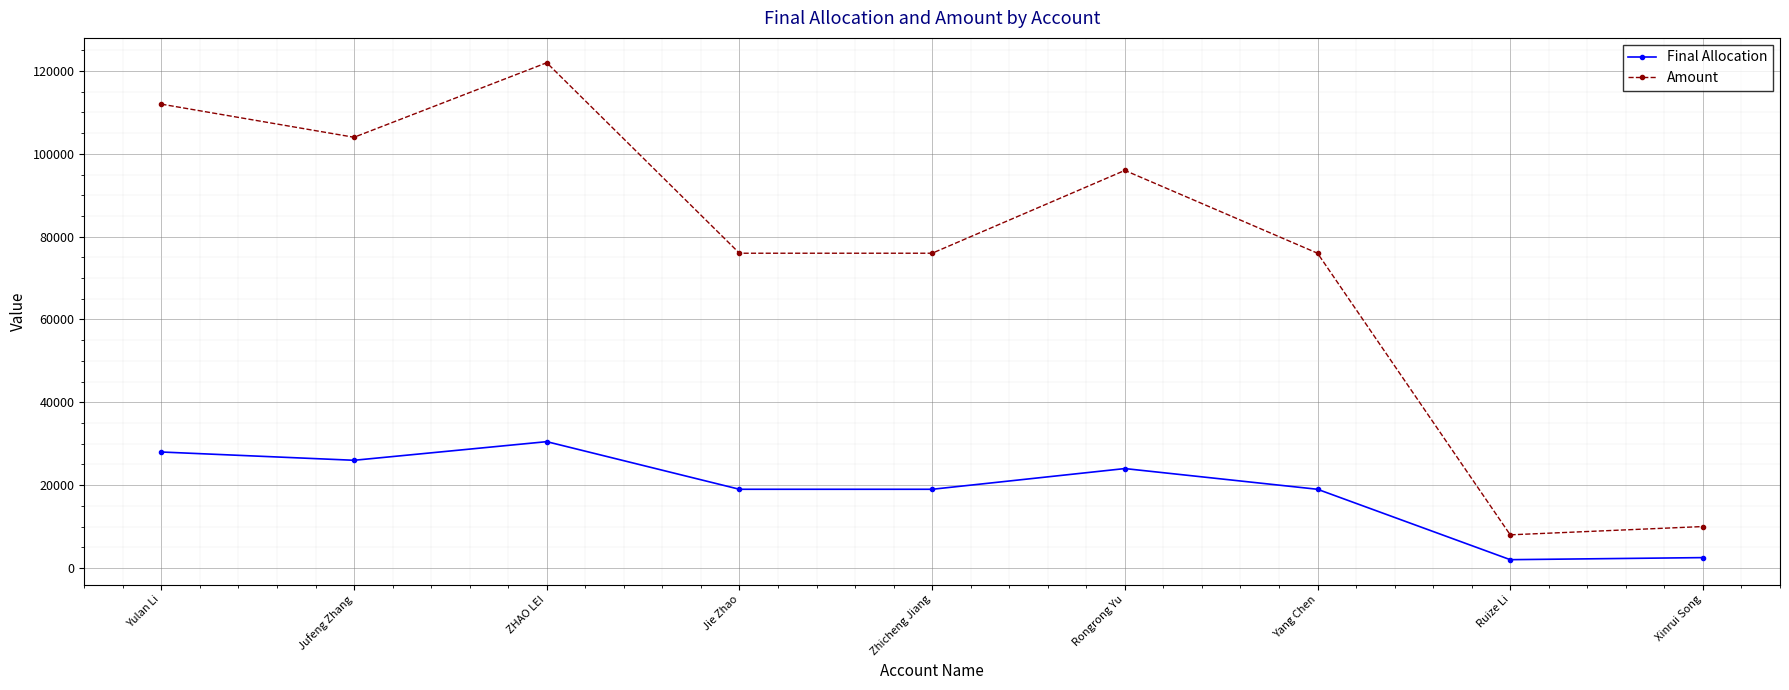

How many categories are shown in the chart?

9